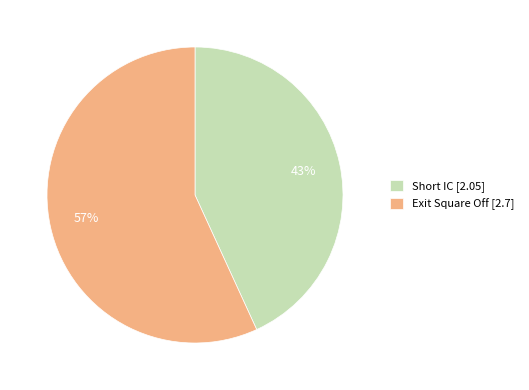

To the nearest percent, what is the difference between the Short IC and Exit Square Off slice percentages?

14%